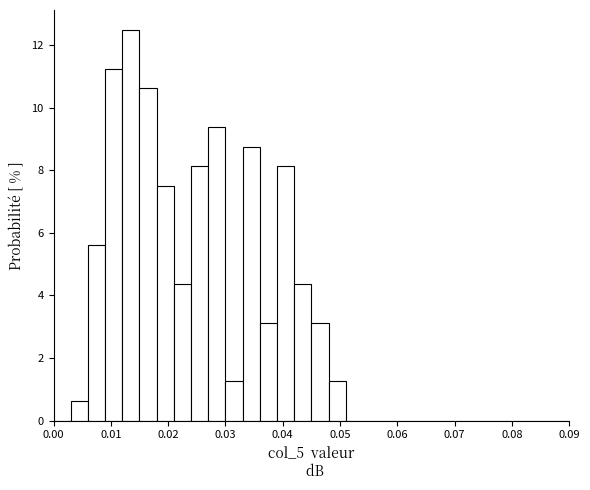

Around what value on the x-axis is the tallest bar? Give the approximate position of its centre, as read against the axis.

0.014